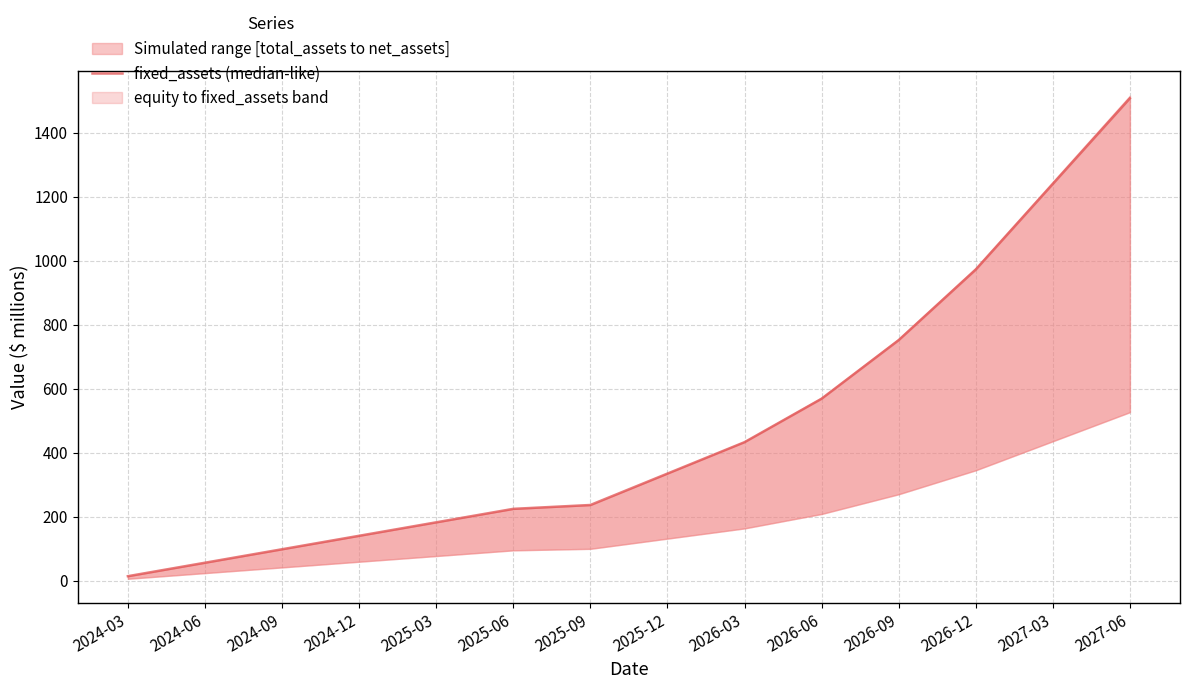

Is this an area chart (filled region under the line)?

No